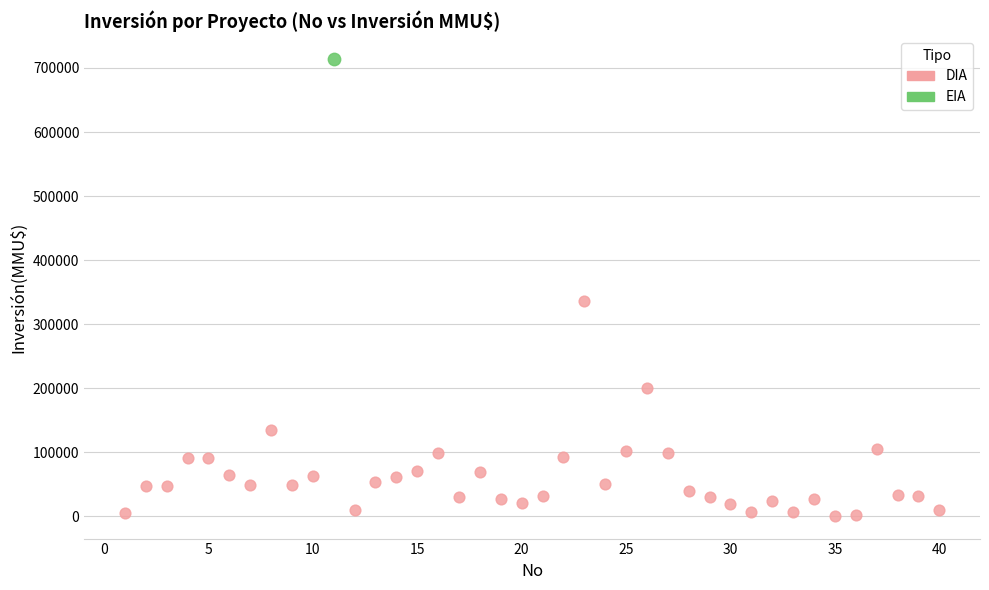

What are all the series names shown in the legend?

DIA, EIA